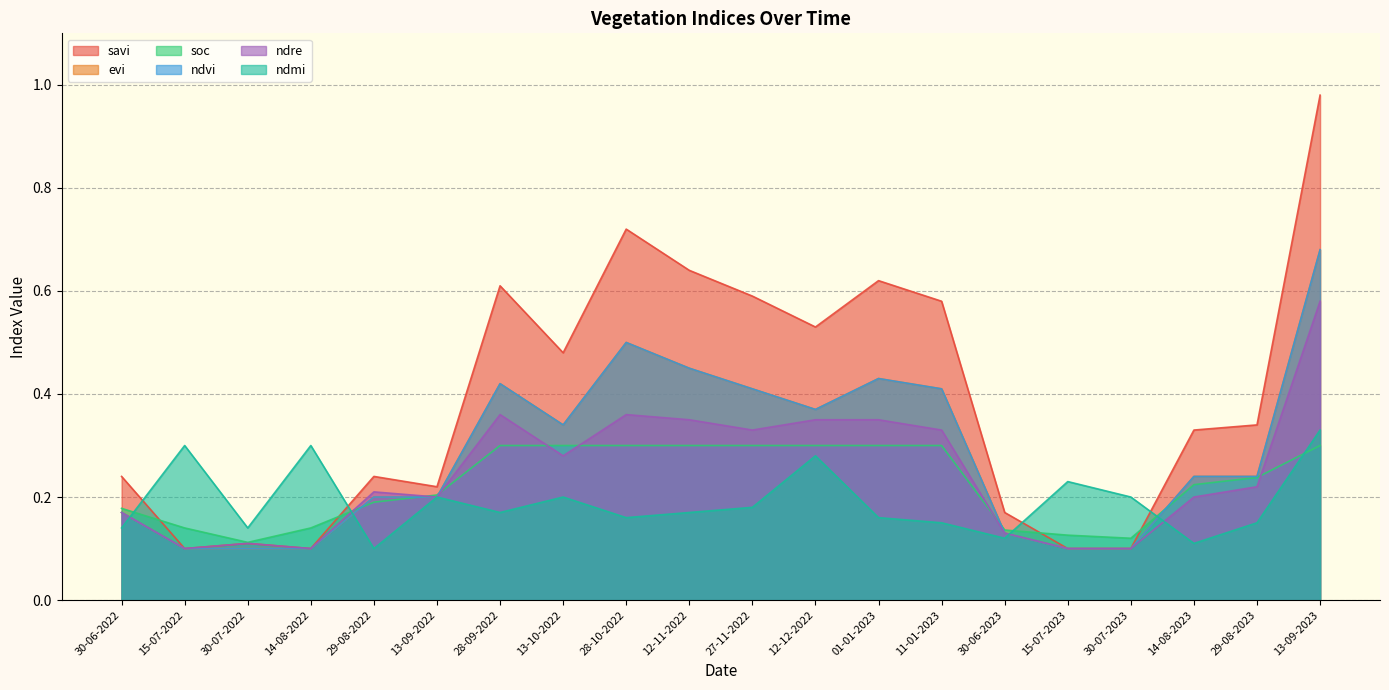

Reading left to right, what are all the values shown in this chart?

savi: 0.2	0.1	0.1	0.1	0.2	0.2	0.6	0.5	0.7	0.6	0.6	0.5	0.6	0.6	0.2	0.1	0.1	0.3	0.3	1.0
evi: 0.2	0.1	0.1	0.1	0.2	0.2	0.4	0.3	0.5	0.5	0.4	0.4	0.4	0.4	0.1	0.1	0.1	0.2	0.2	0.7
soc: 0.2	0.1	0.1	0.1	0.2	0.2	0.3	0.3	0.3	0.3	0.3	0.3	0.3	0.3	0.1	0.1	0.1	0.2	0.2	0.3
ndvi: 0.2	0.1	0.1	0.1	0.2	0.2	0.4	0.3	0.5	0.5	0.4	0.4	0.4	0.4	0.1	0.1	0.1	0.2	0.2	0.7
ndre: 0.2	0.1	0.1	0.1	0.2	0.2	0.4	0.3	0.4	0.3	0.3	0.3	0.3	0.3	0.1	0.1	0.1	0.2	0.2	0.6
ndmi: 0.1	0.3	0.1	0.3	0.1	0.2	0.2	0.2	0.2	0.2	0.2	0.3	0.2	0.1	0.1	0.2	0.2	0.1	0.1	0.3